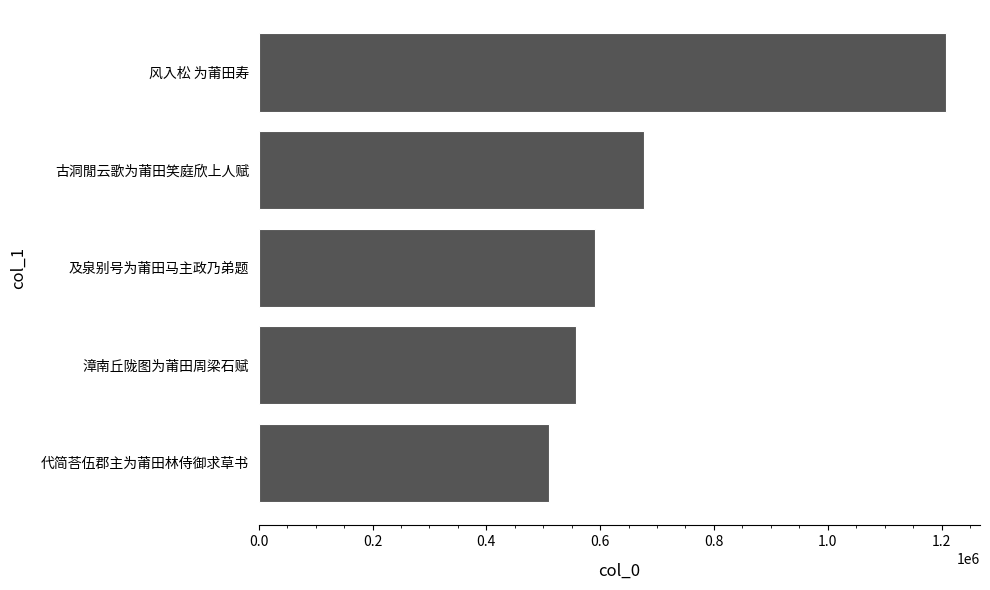

Between 风入松 为莆田寿 and 古洞閒云歌为莆田笑庭欣上人赋, which is larger?

风入松 为莆田寿